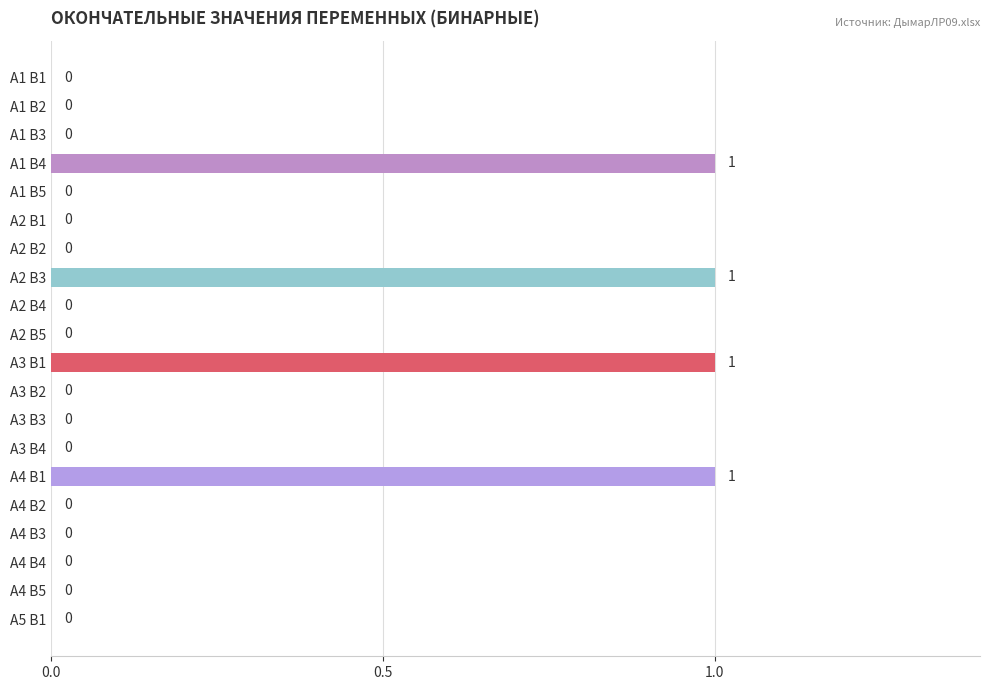

Between А2 В1 and А3 В1, which is larger?

А3 В1